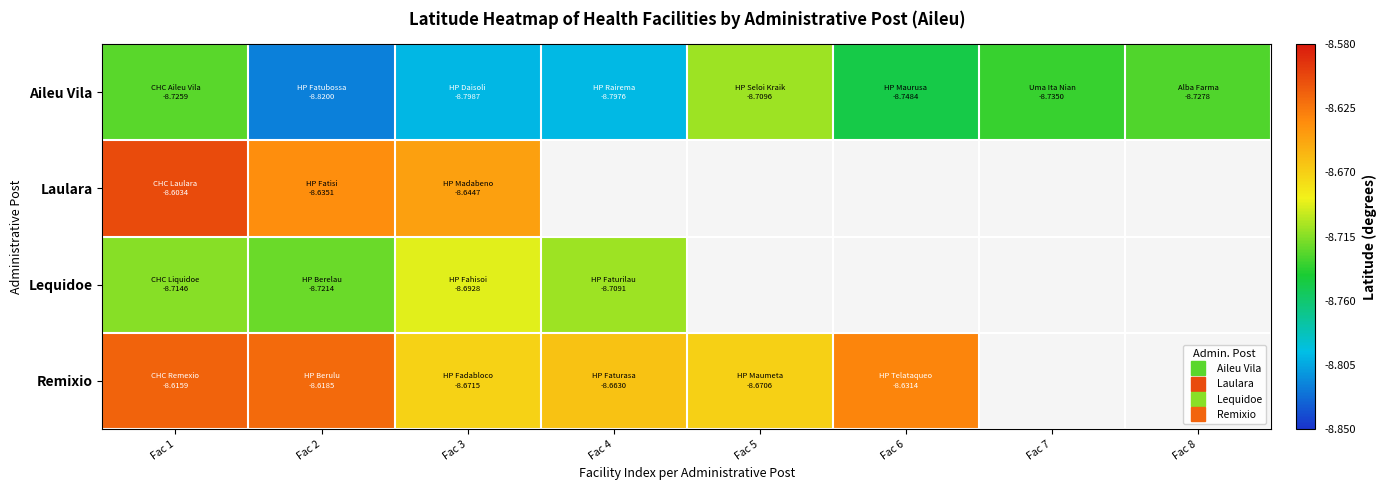

At which label is Remixio closest to -8?

Fac 1